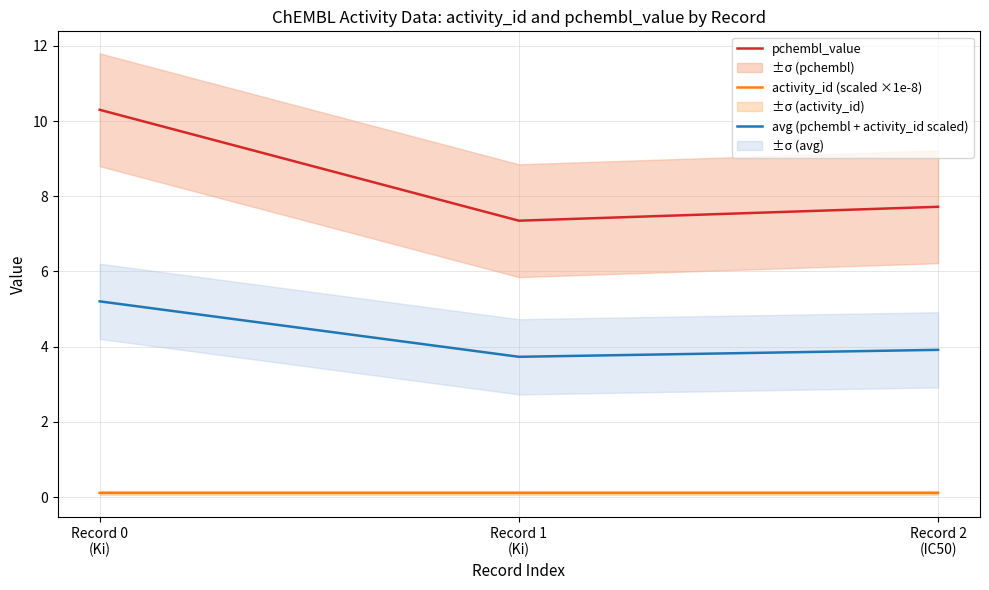

Is it true that activity_id (scaled ×1e-8) equals 0.0 at Record 0
(Ki)?

False